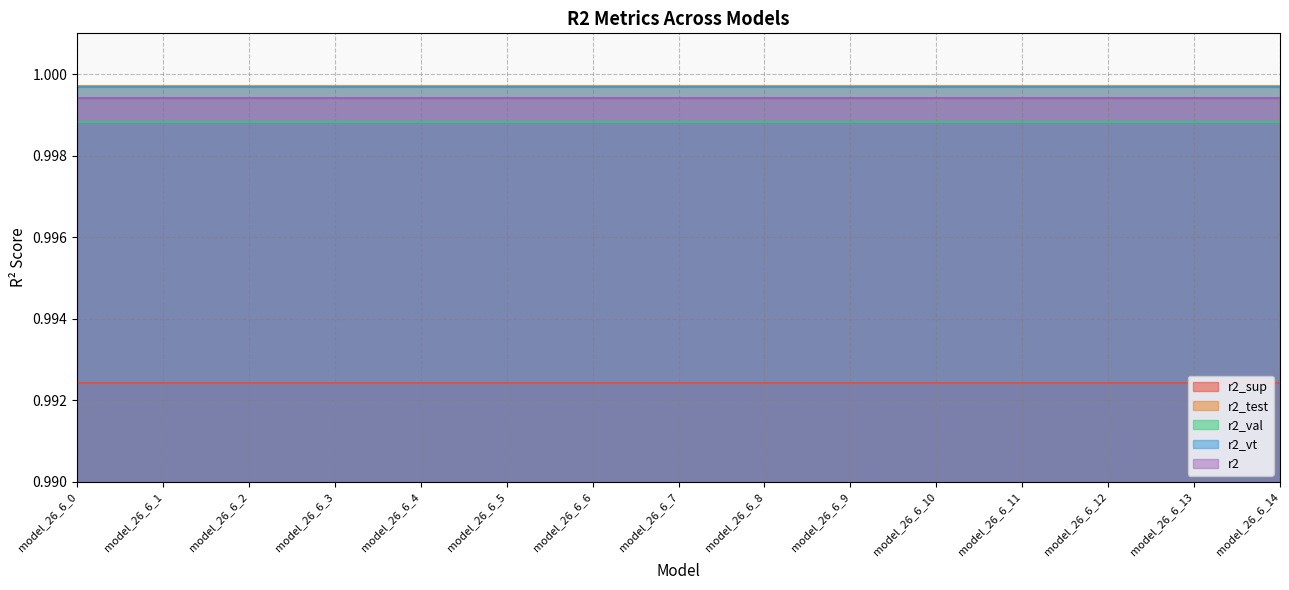

What is the value of the r2 point at the 6th from the left?

1.0